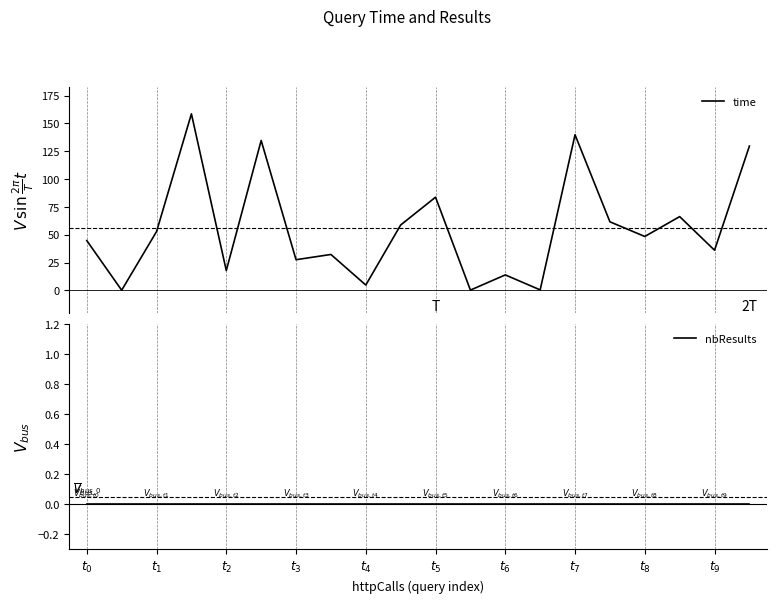

What is the highest value of the time series?

158.5